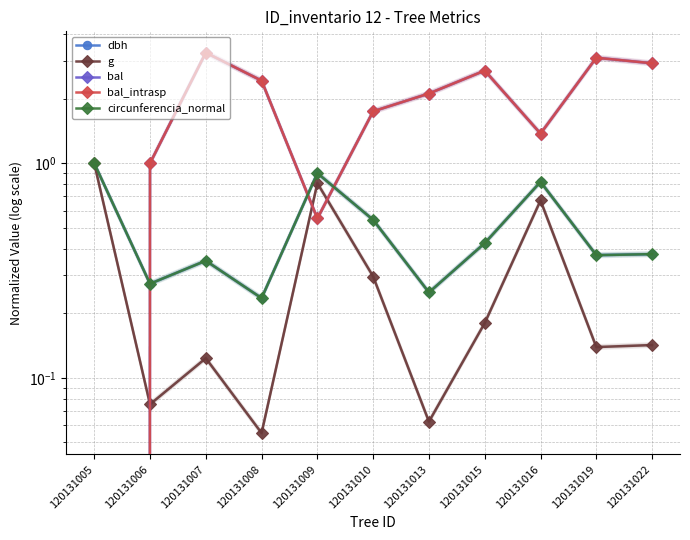

List the labels in order of circunferencia_normal value, smallest first.

120131008, 120131013, 120131006, 120131007, 120131019, 120131022, 120131015, 120131010, 120131016, 120131009, 120131005